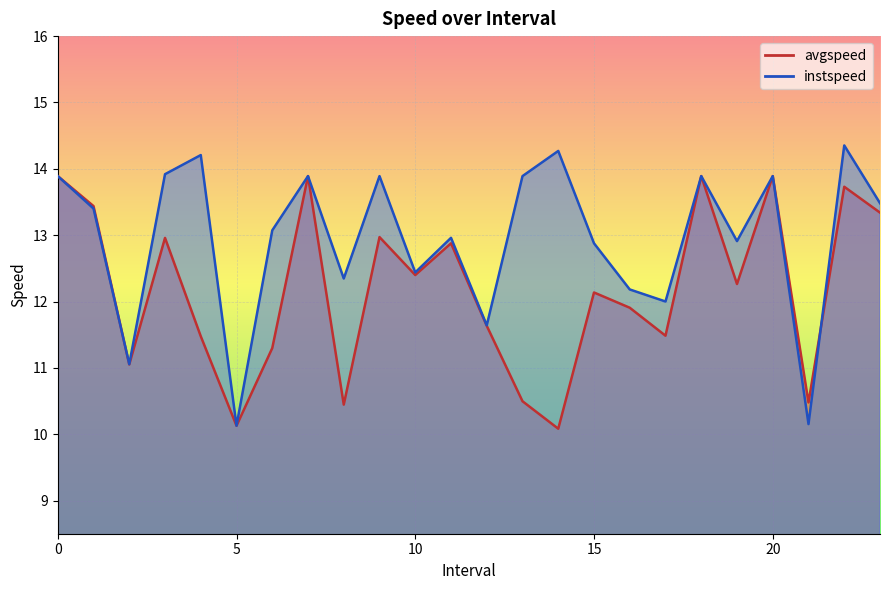

Between 3.0 and 14.0, which series saw the biggest shift?

avgspeed